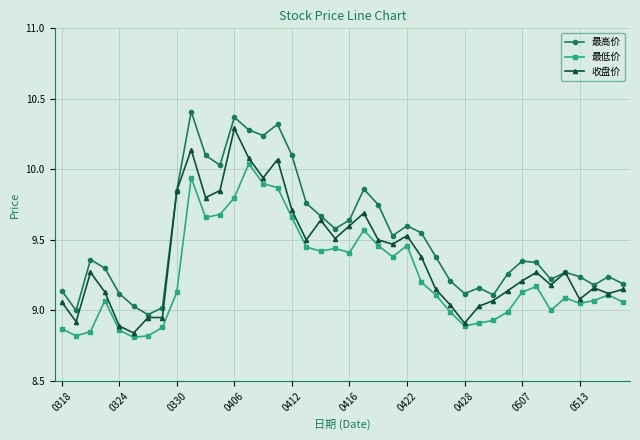

True or false: 最高价 has more than 0 points higher than both neighbors.

True